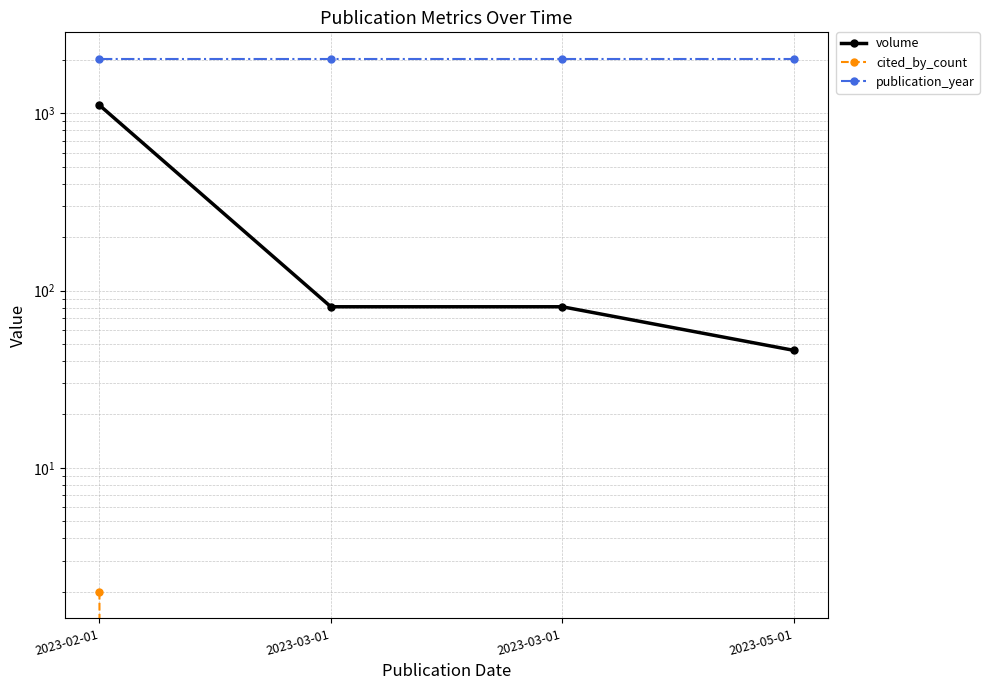

Rank the series at 2023-03-01 from lowest to highest value.

cited_by_count, volume, publication_year